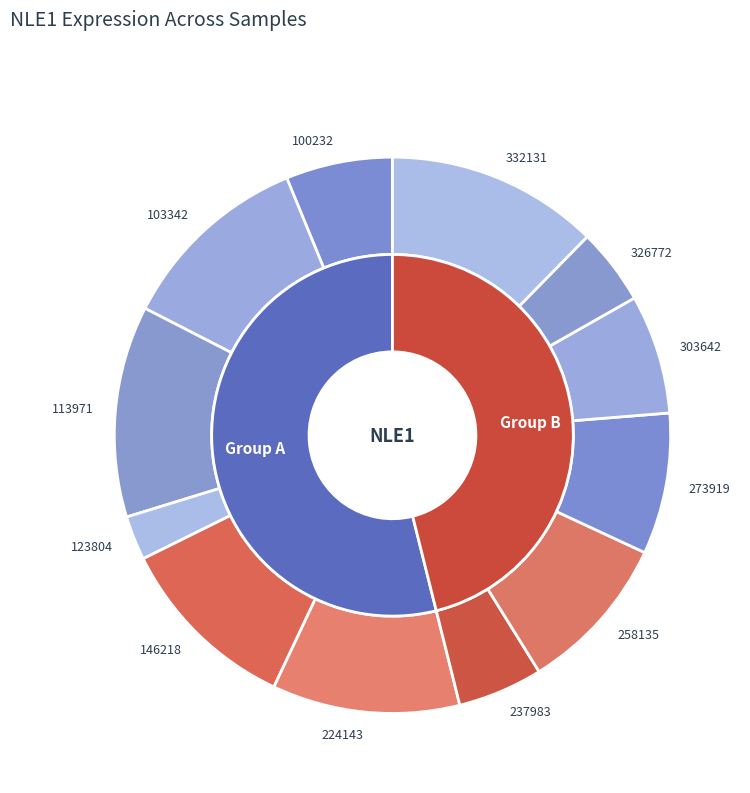

Is it true that 498463 is 1% of the pie?

False